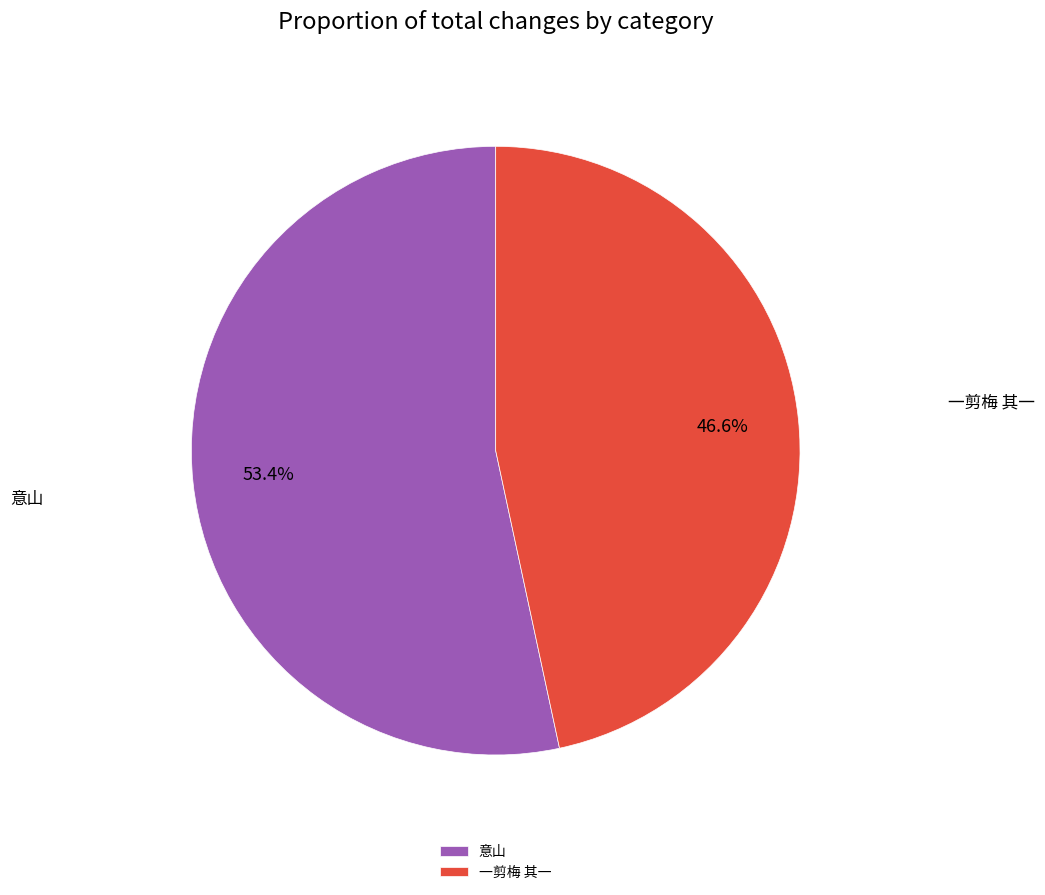

What is the ratio of the value at 意山 to the value at 一剪梅 其一?

1.1